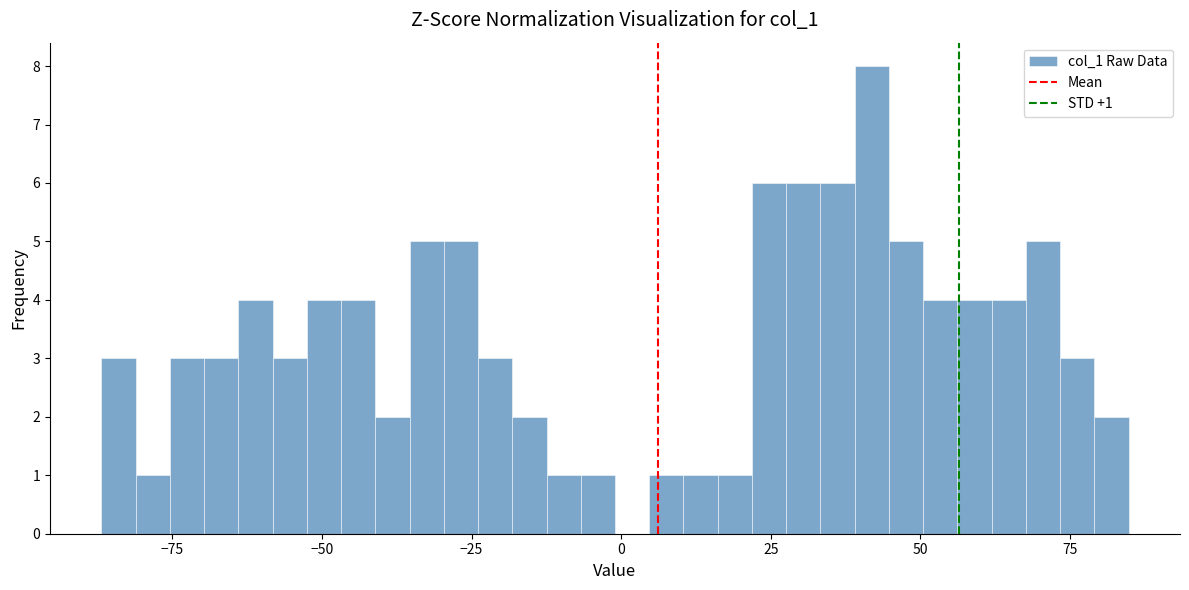

Around what value on the x-axis is the tallest bar? Give the approximate position of its centre, as read against the axis.

40